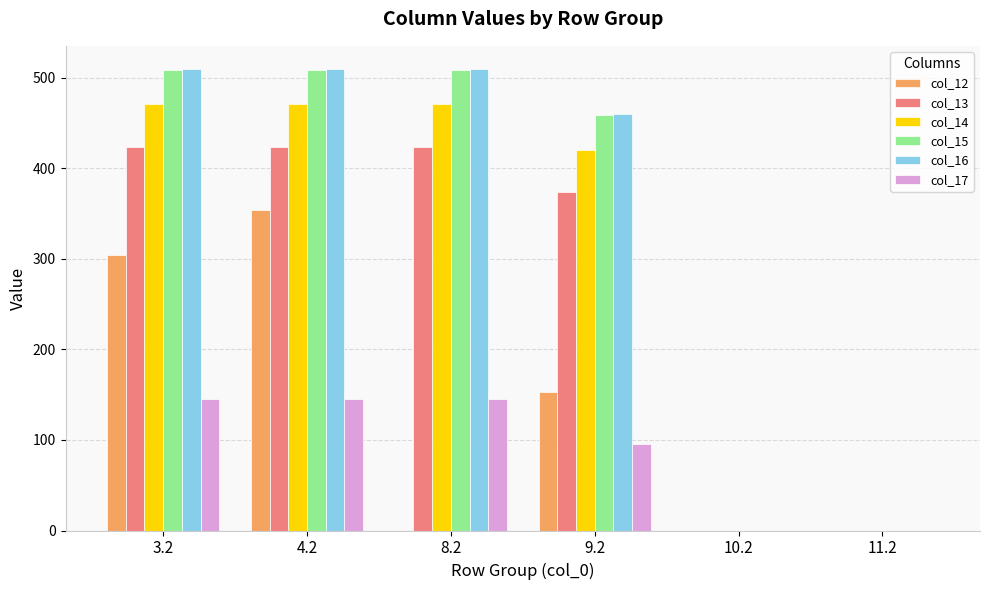

What is the highest value of the col_15 series?

508.8